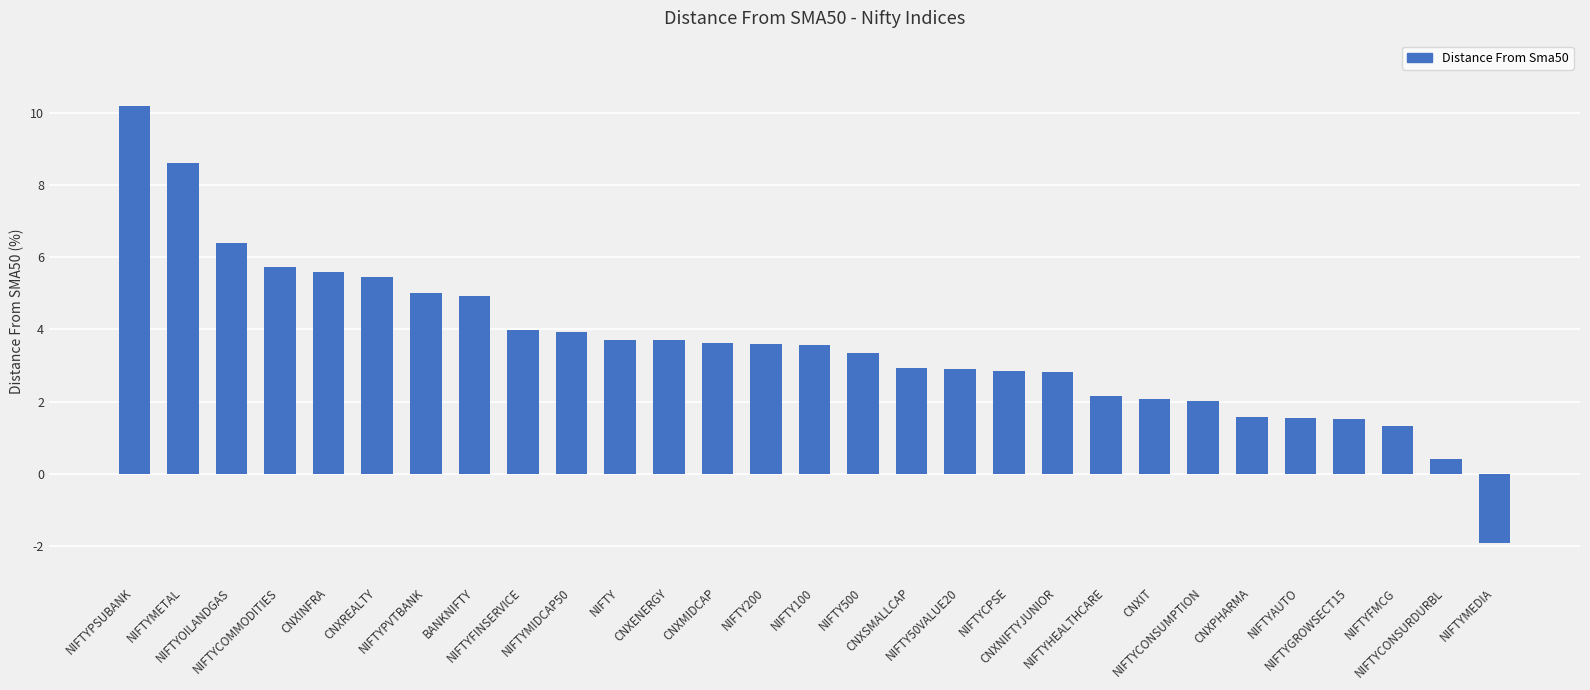

What is the difference between the second highest and minimum values?

10.5